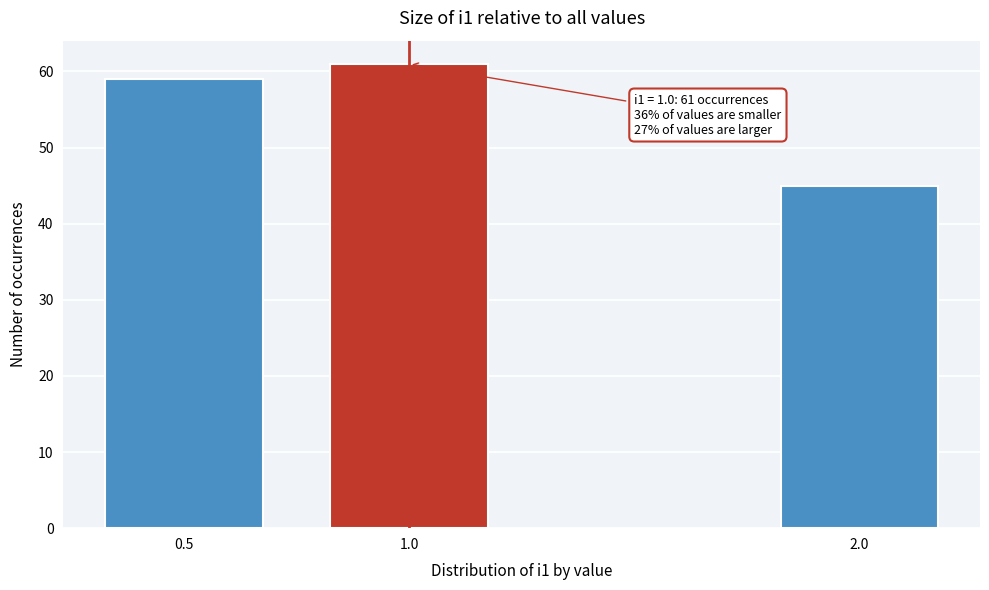

Reading right to left, extract all data points from this chart.

2.0=45	1.0=61	0.5=59